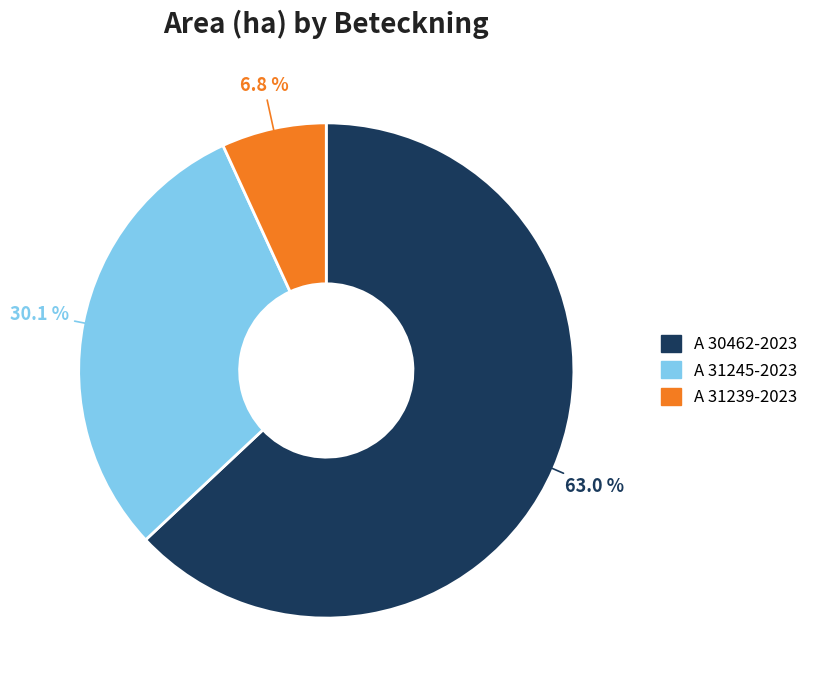

Is there a majority slice in this chart?

Yes